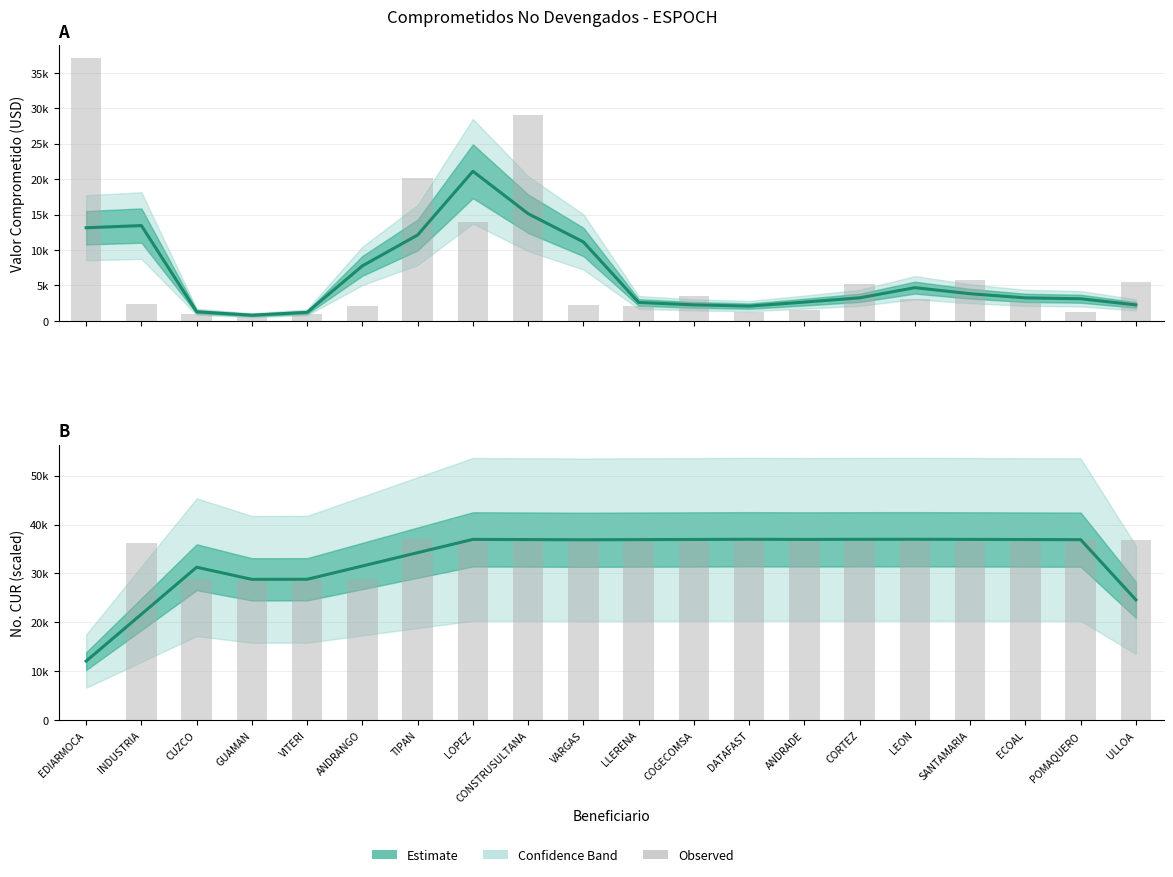

Which has a higher value, CUZCO or LLERENA?

LLERENA